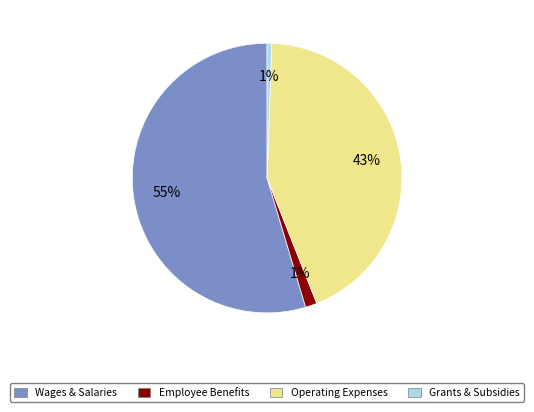

Is there a majority slice in this chart?

Yes